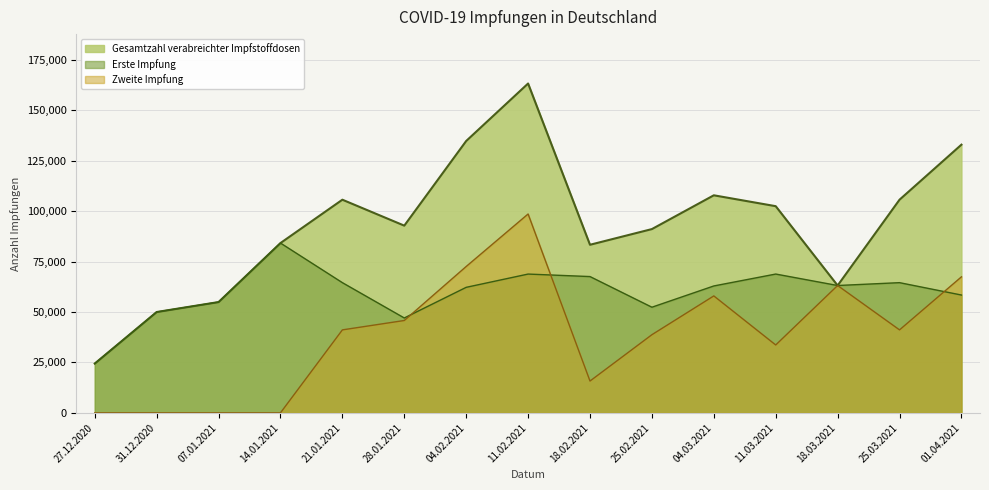

What is the total value across all series at 14.01.2021?

168358